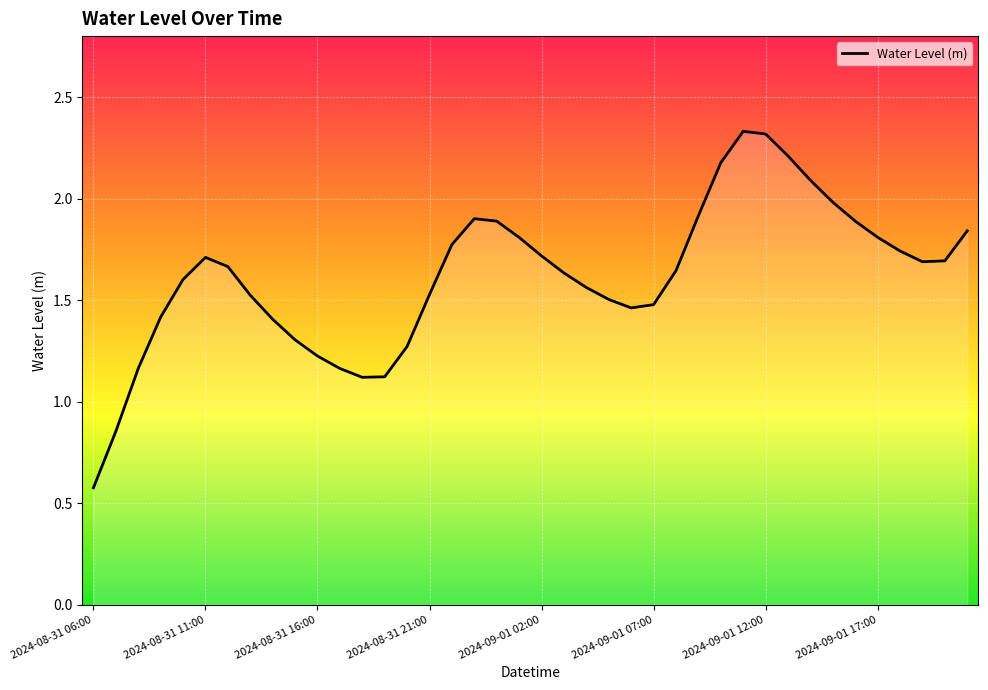

What is the minimum value shown in the chart?

0.6